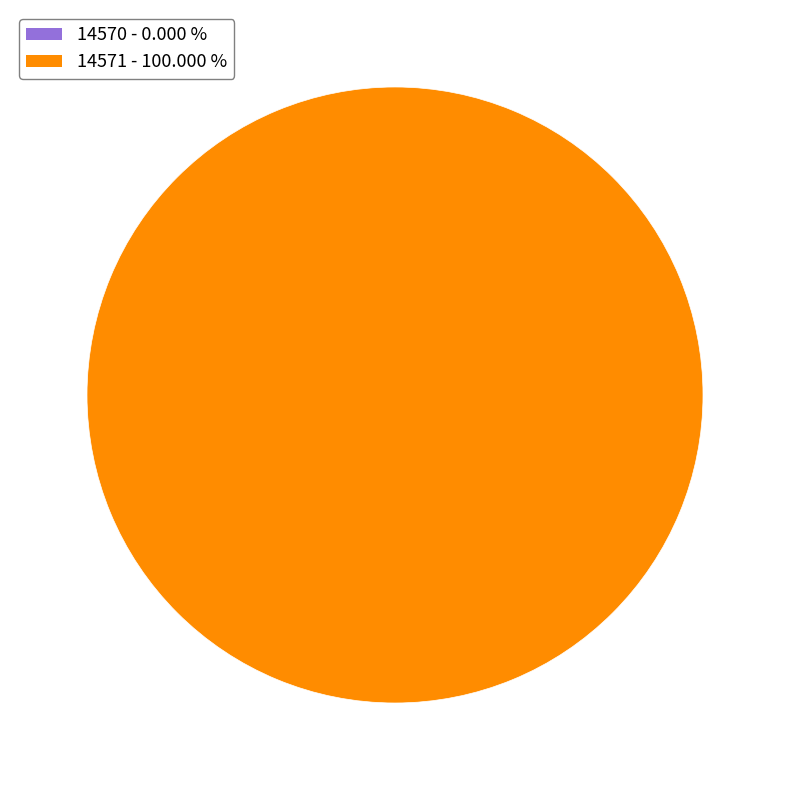

Is there any slice that represents more than half of the pie?

Yes